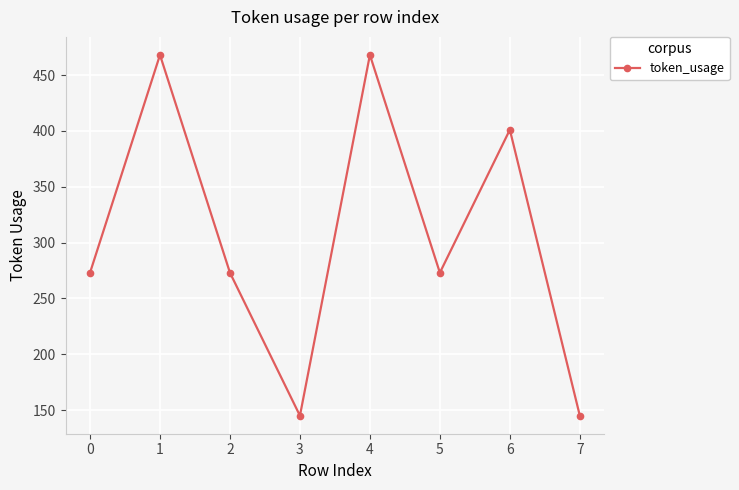

What is the difference between the values at 3 and 0?

128